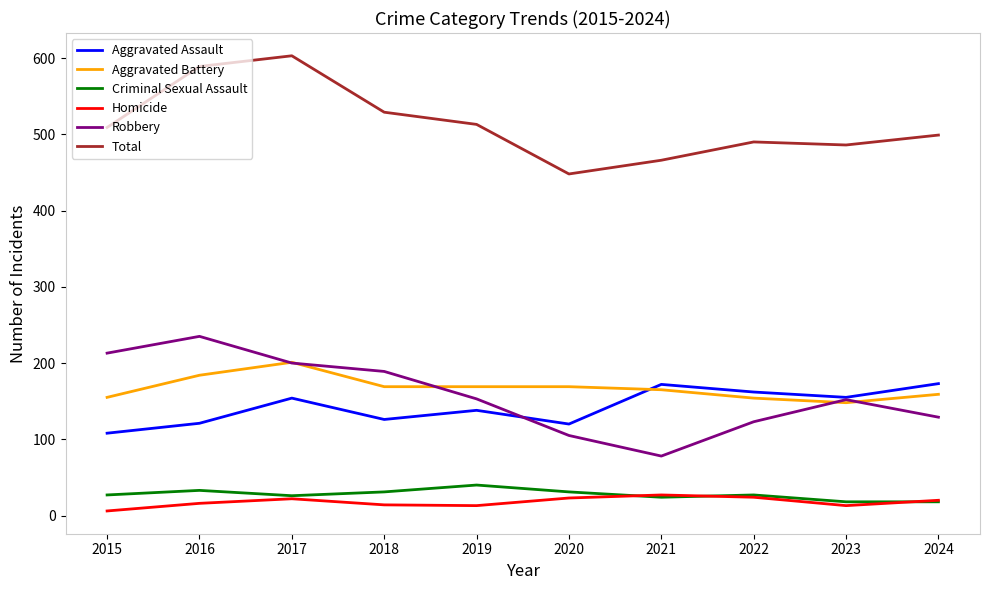

How many intersections are there between Aggravated Battery and Aggravated Assault?

1